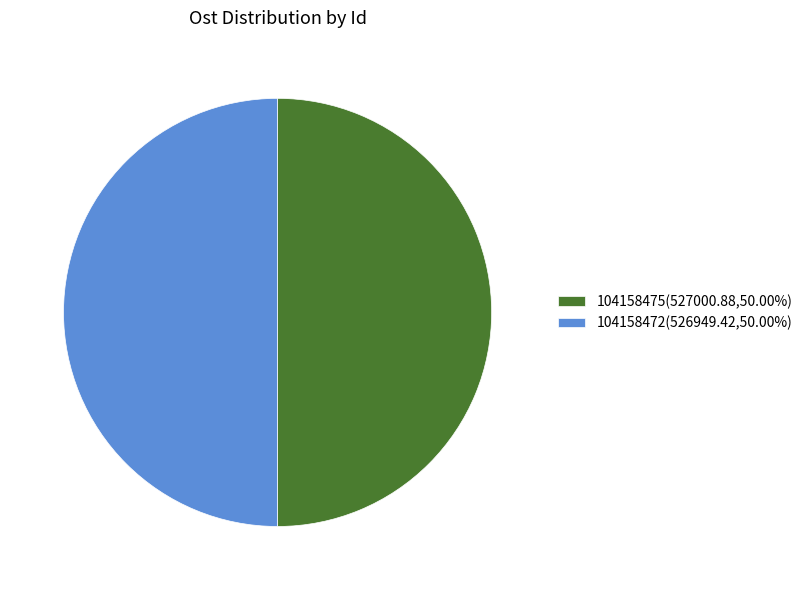

Is the sum of 104158475(527000.88,50.00%) and 104158472(526949.42,50.00%) greater than half?

Yes